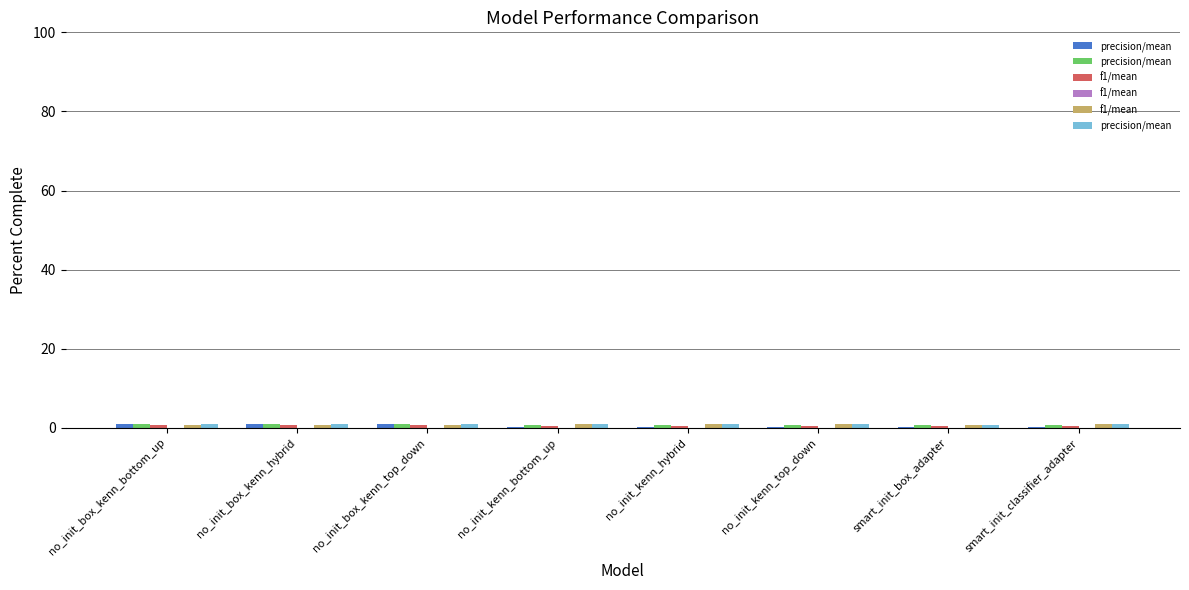

Does the chart contain stacked bars?

No